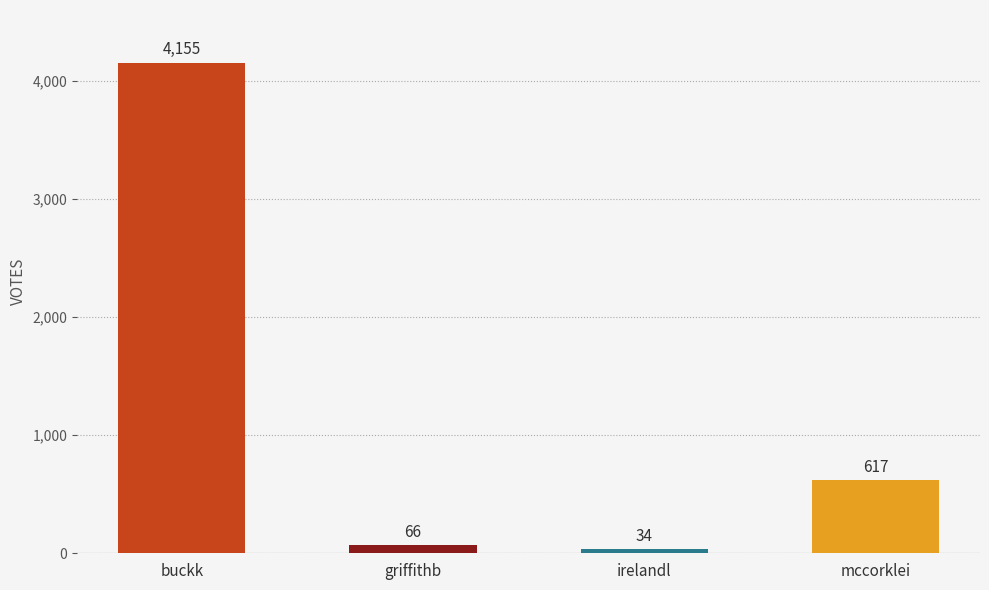

The value at buckk is 4155. True or false?

True